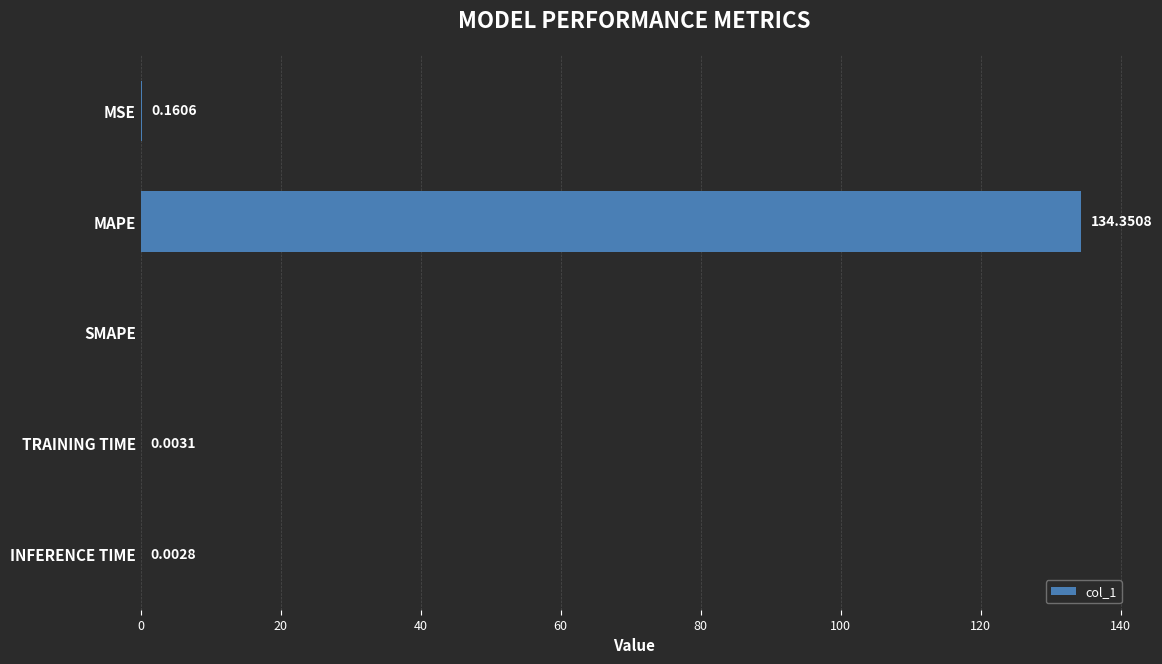

What is the greatest value displayed?

134.4